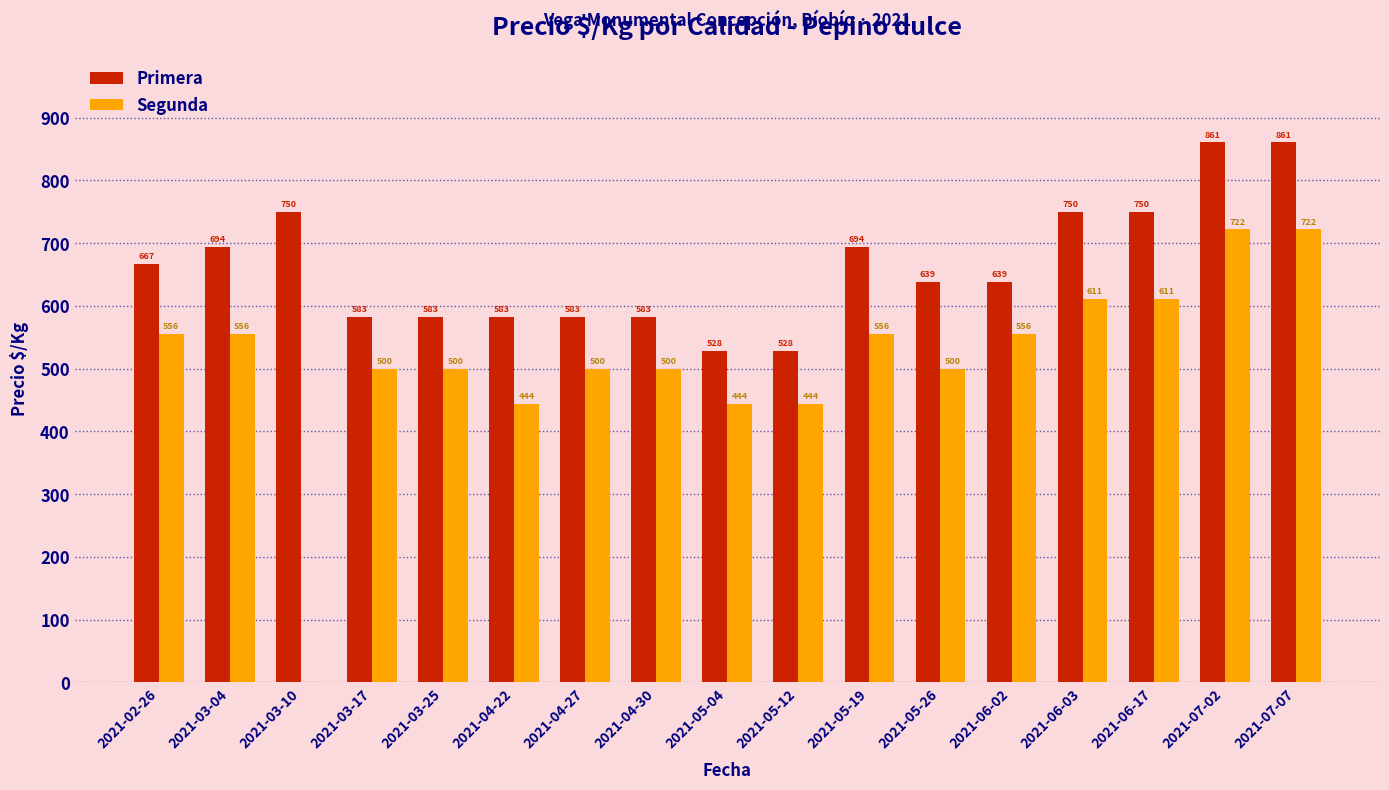

Are the bars grouped side by side (vs. stacked)?

Yes